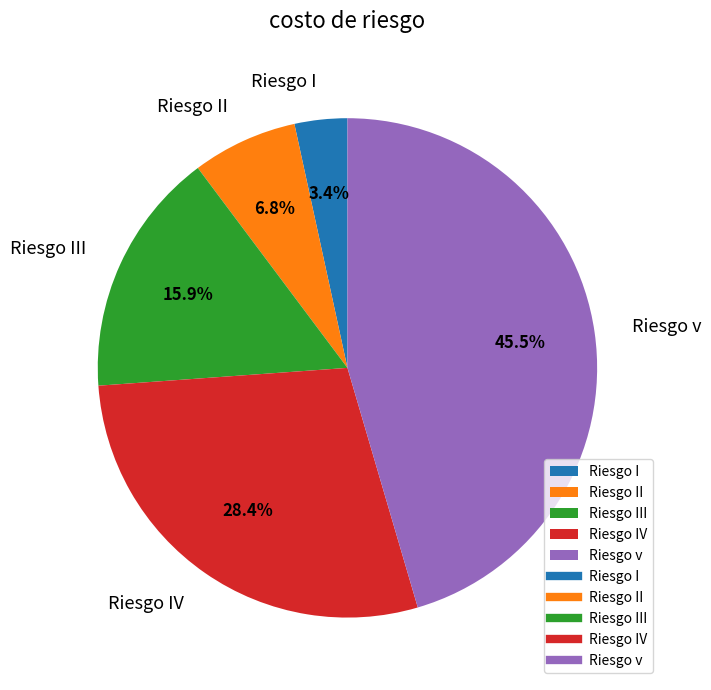

Does Riesgo IV account for over 50% of the chart?

No